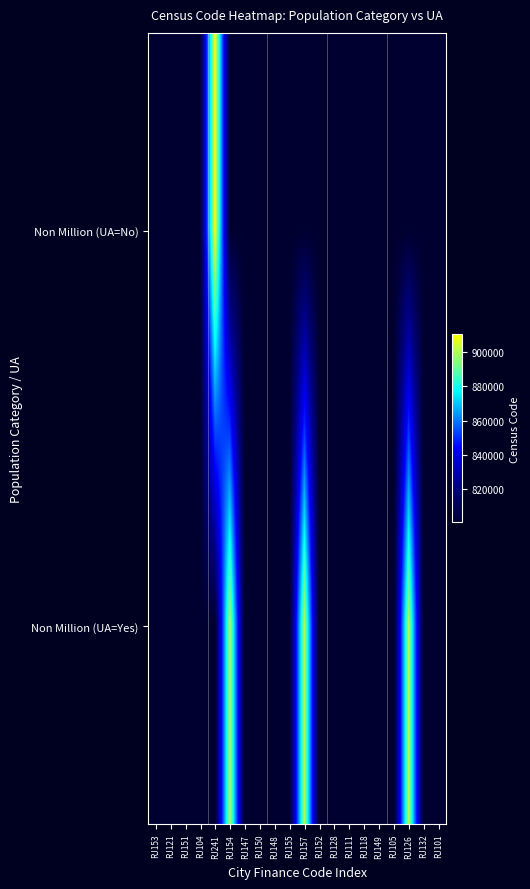

Which series has the largest range (max minus min)?

Non Million (UA=No)